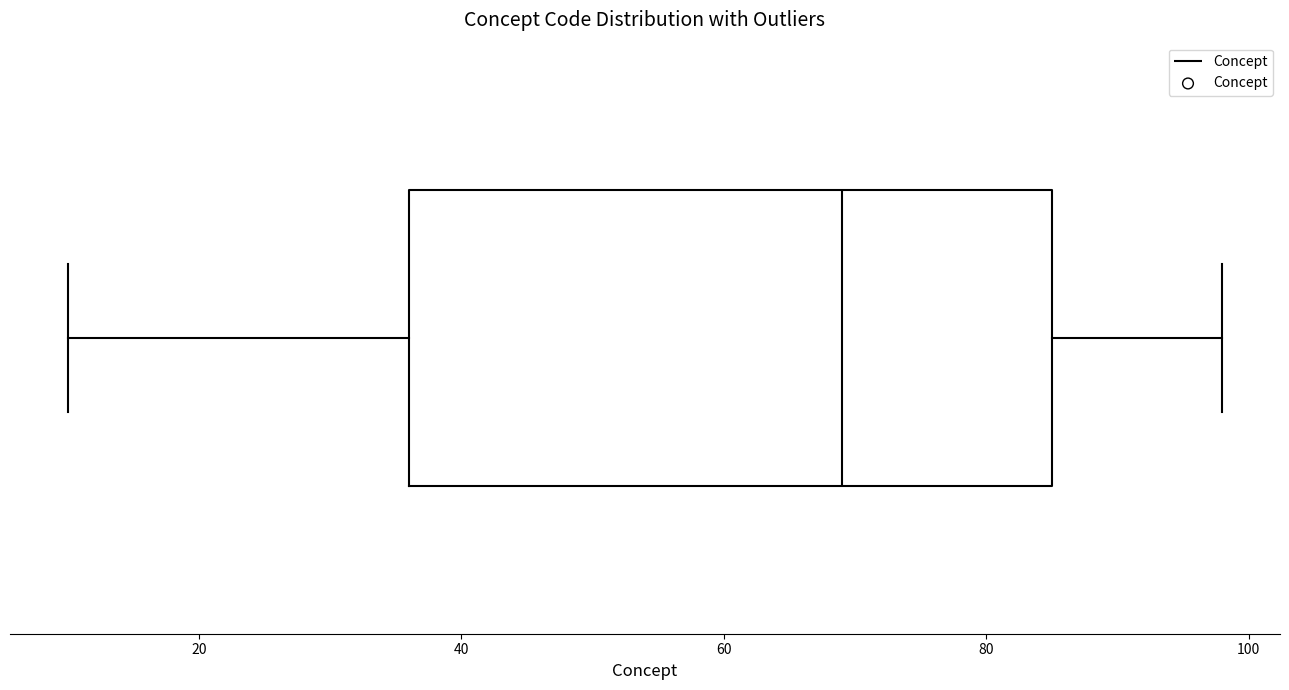

Transcribe this box plot: give where the median line is, the range the box spans, and where the two whiskers end, as read against the x-axis. The values are not printed on the chart, so give them approximately, as read against the axis.

median 70, box 36 to 86, whiskers 10 to 98